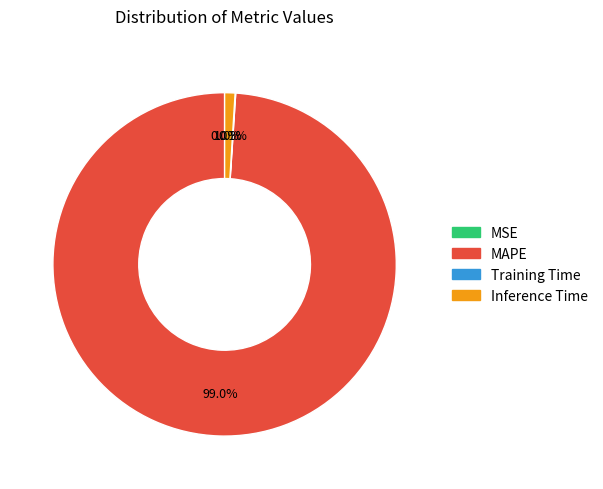

Which has a higher value, Inference Time or MAPE?

MAPE